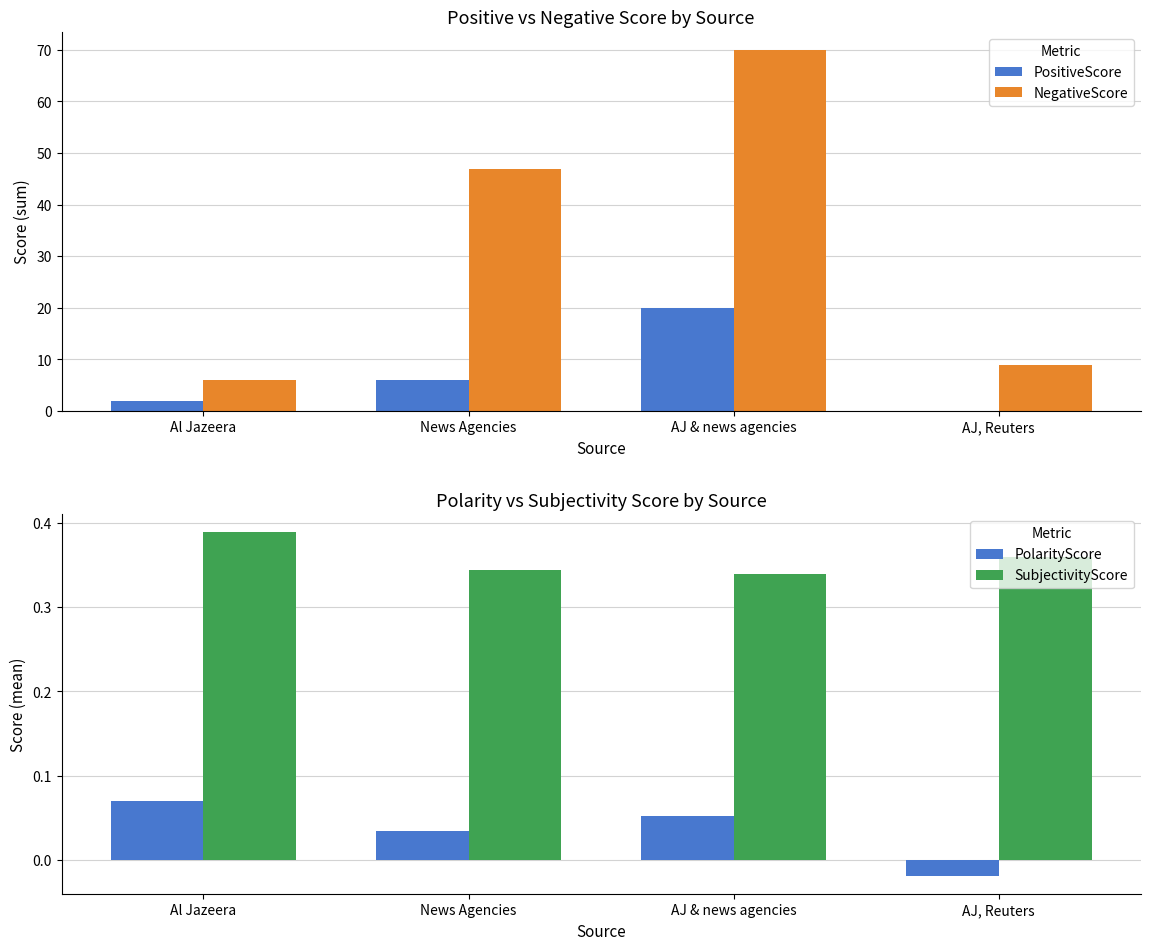

What position from the right is AJ & news agencies?

2